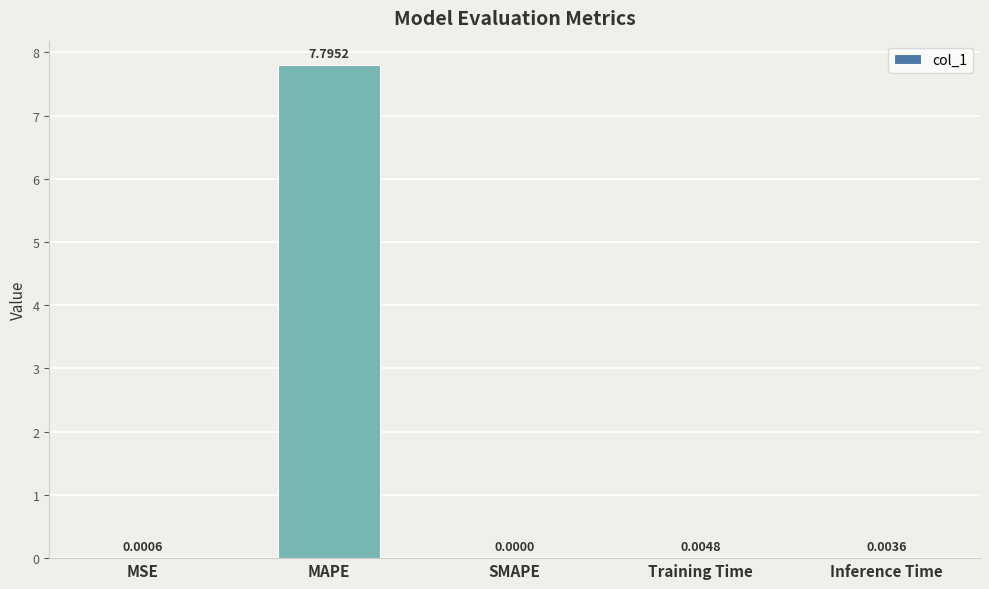

Which category has the highest value across all series?

MAPE